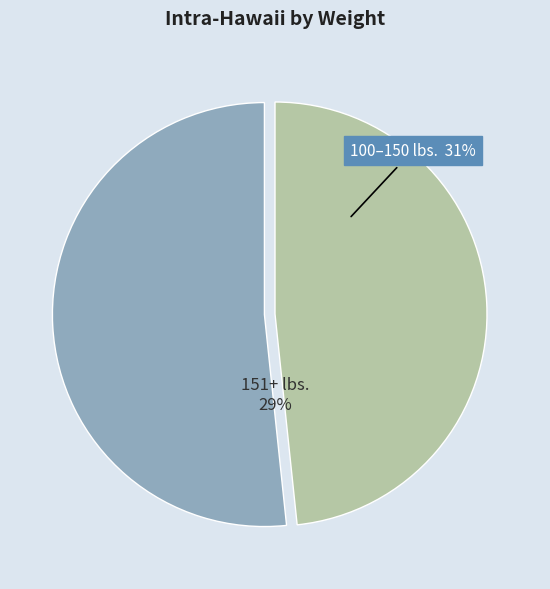

Is there any slice that represents more than half of the pie?

Yes